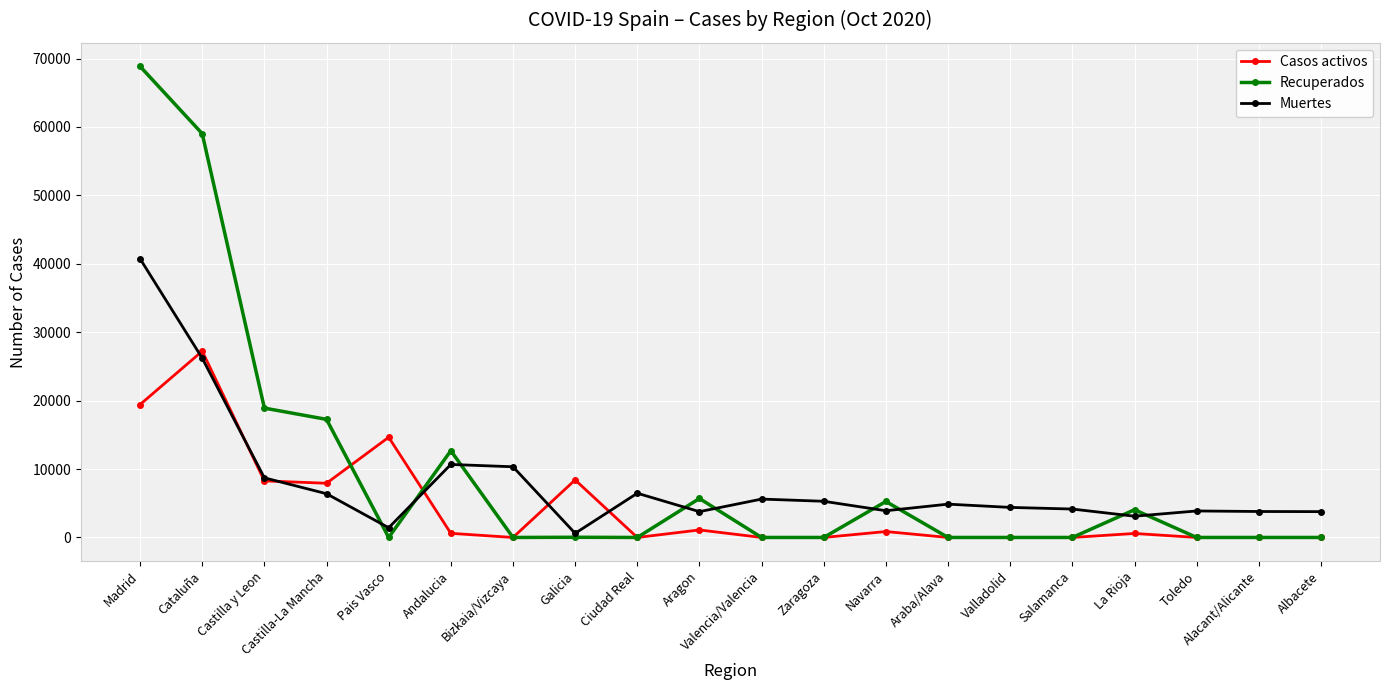

Which series has the largest range (max minus min)?

Recuperados